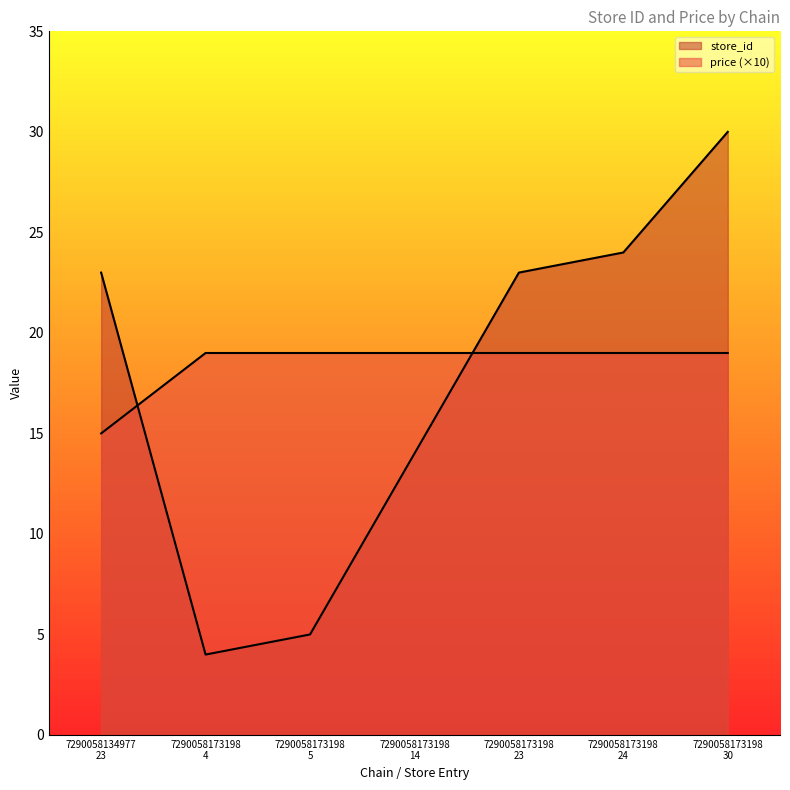

Does the chart display data point markers on the line(s)?

No